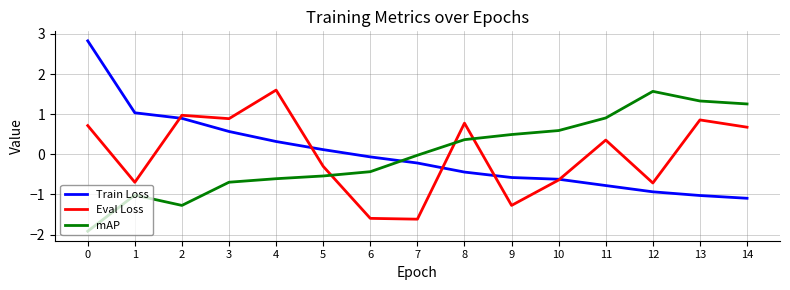

True or false: Train Loss and Eval Loss intersect in this chart.

True